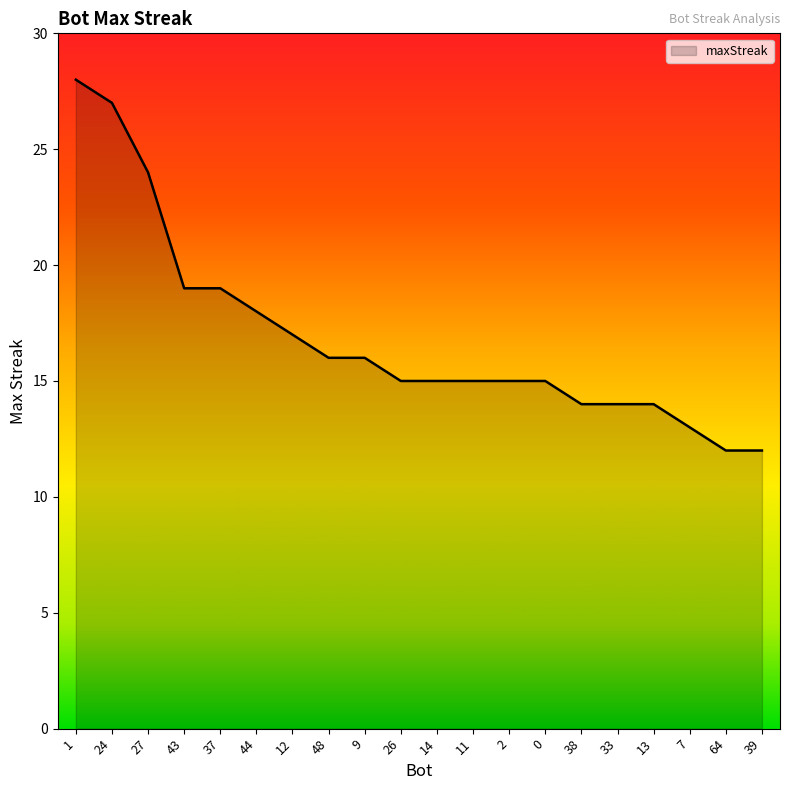

What is the ratio of the value at 48 to the value at 24?

0.6